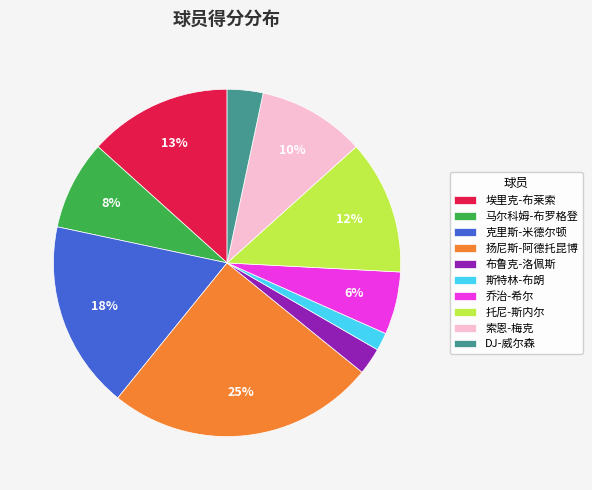

Is the sum of 马尔科姆-布罗格登 and 斯特林-布朗 greater than half?

No